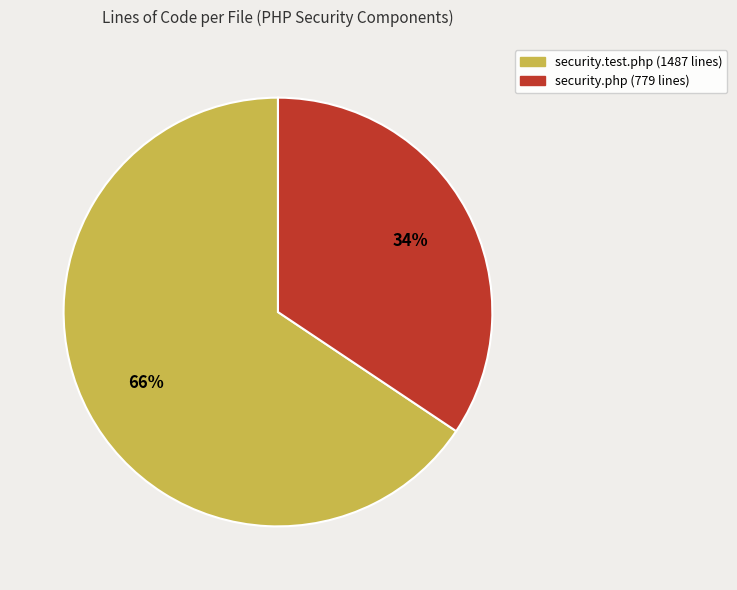

To the nearest percent, what is the average slice percentage?

50%